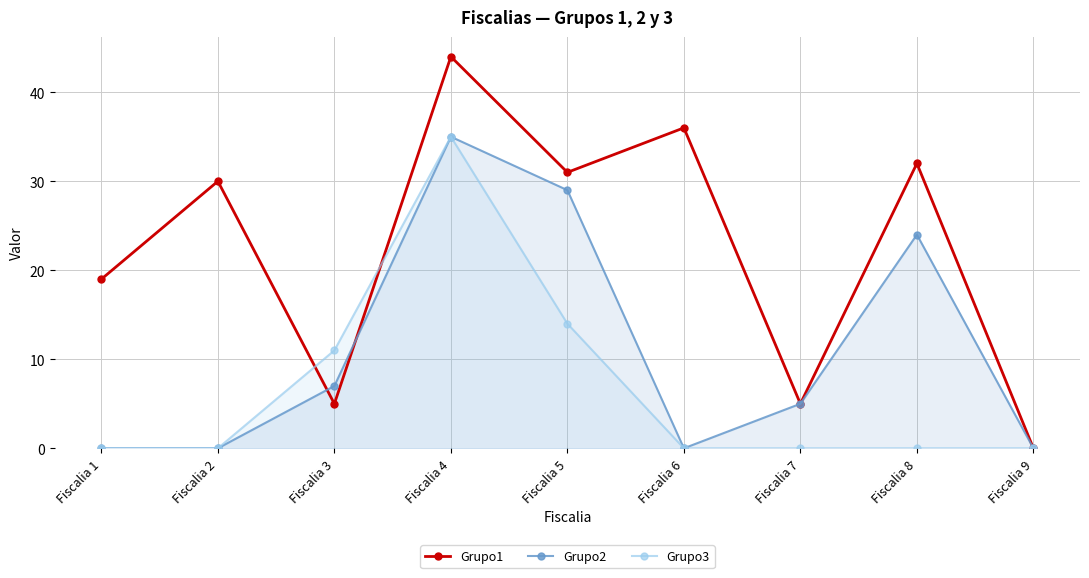

The Grupo2 series shows 1 at Fiscalia 7. True or false?

False